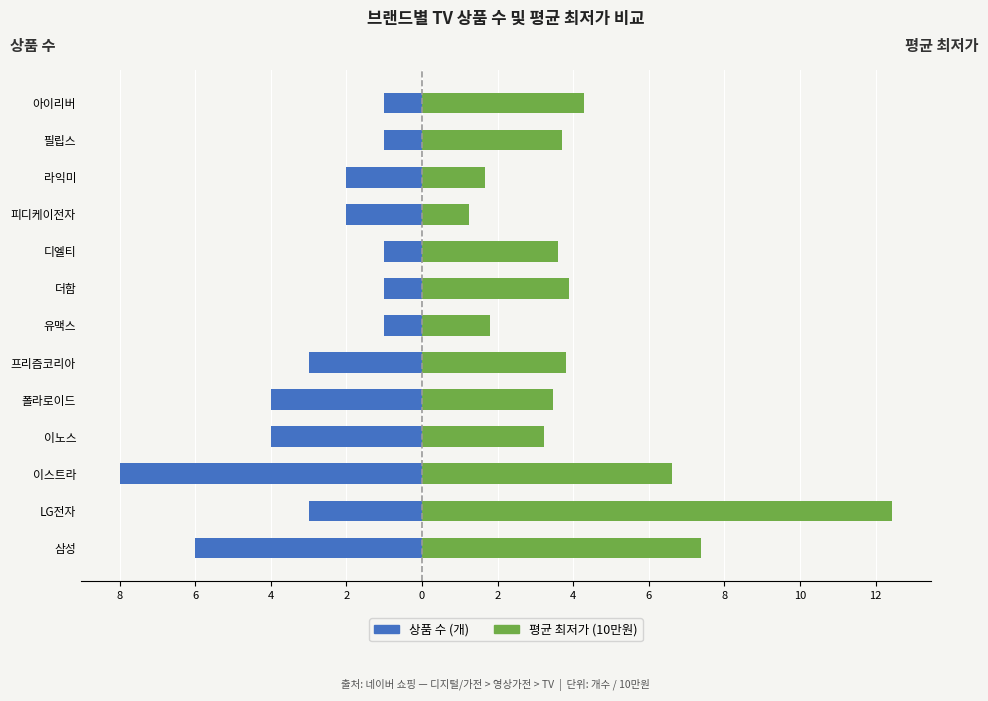

How many bars are there in each group?

2